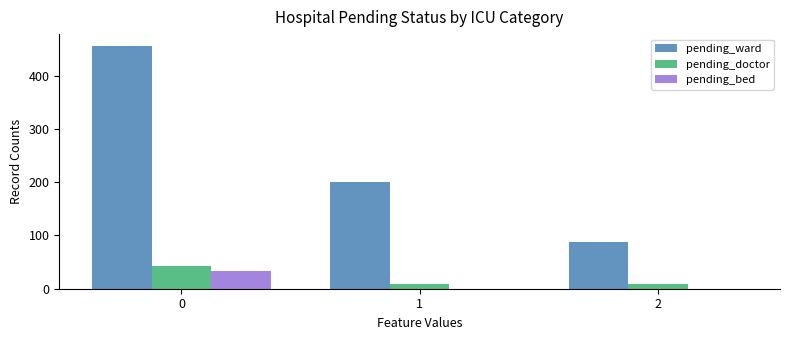

How many categories are shown in the chart?

3